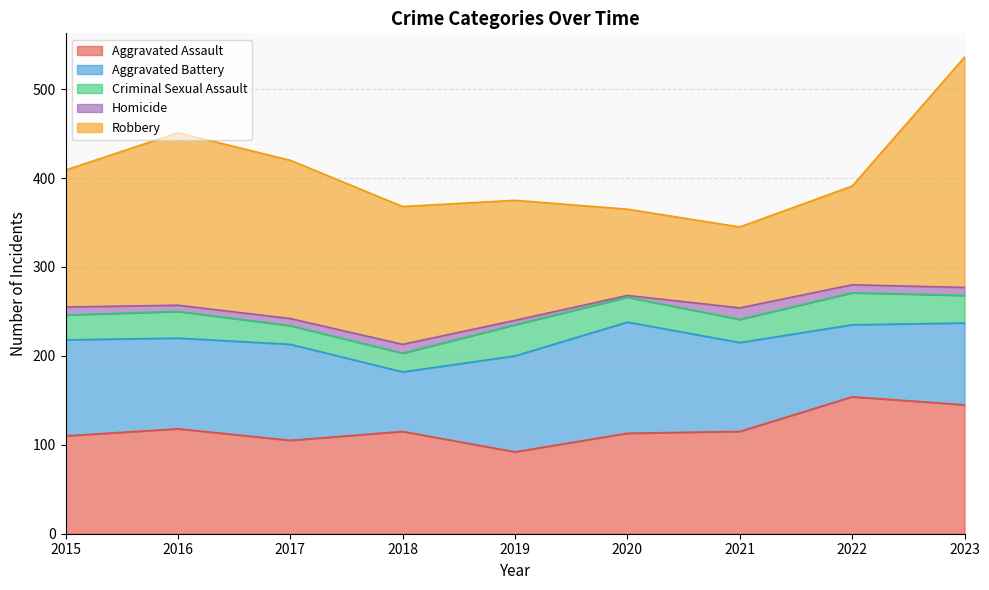

Reading right to left, transcribe all the data shown in this chart.

Aggravated Assault: 2023=145	2022=154	2021=115	2020=113	2019=92	2018=115	2017=105	2016=118	2015=110
Aggravated Battery: 2023=92	2022=81	2021=100	2020=125	2019=108	2018=67	2017=108	2016=102	2015=108
Criminal Sexual Assault: 2023=31	2022=36	2021=26	2020=28	2019=35	2018=21	2017=21	2016=30	2015=28
Homicide: 2023=9	2022=9	2021=13	2020=2	2019=5	2018=10	2017=8	2016=7	2015=9
Robbery: 2023=259	2022=111	2021=91	2020=97	2019=135	2018=155	2017=178	2016=194	2015=154